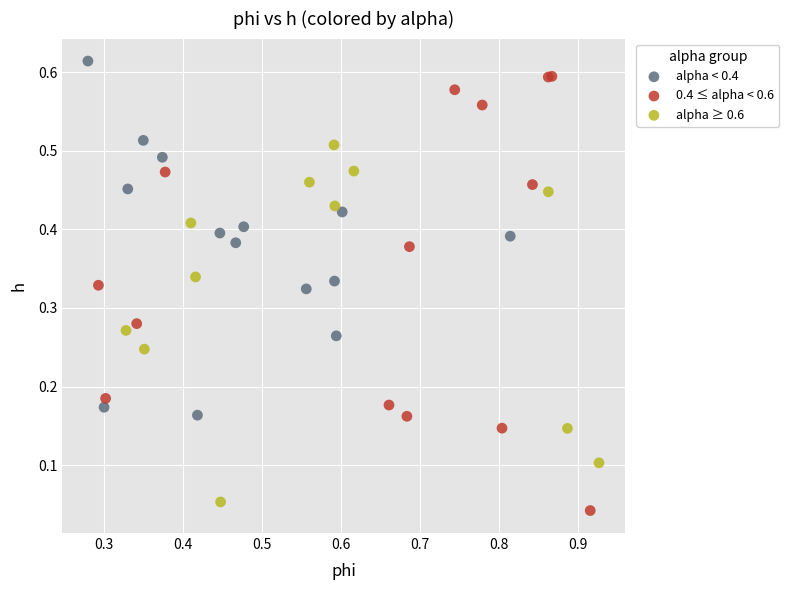

Which series has the widest spread of Y values?

0.4 ≤ alpha < 0.6